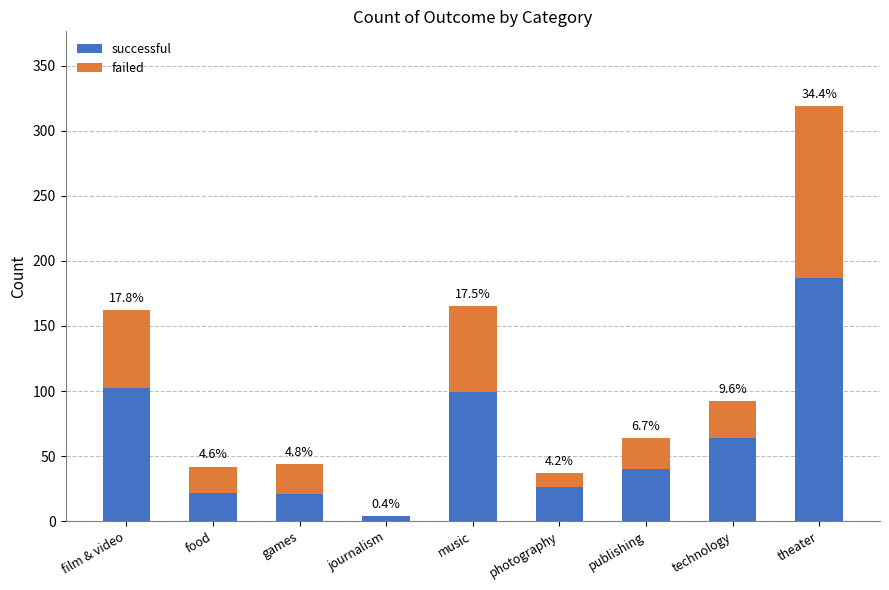

What is the label of the 5th bar from the right?

music